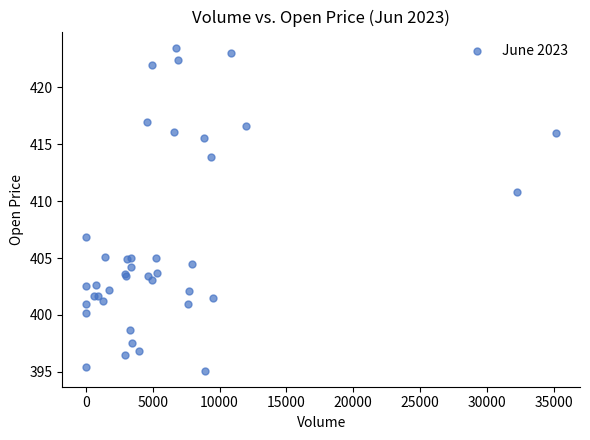

What Y value in the scatter plot is closest to 409?

410.8